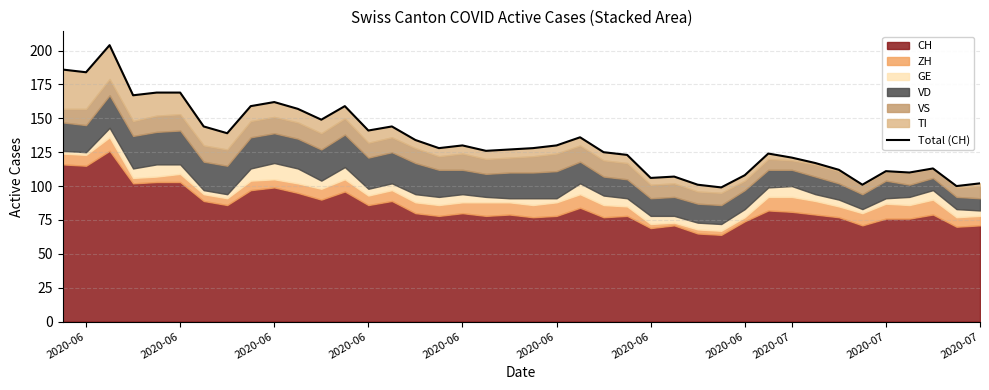

Approximately how many times larger is the value at 2020-06 compared to 2020-06?

0.8